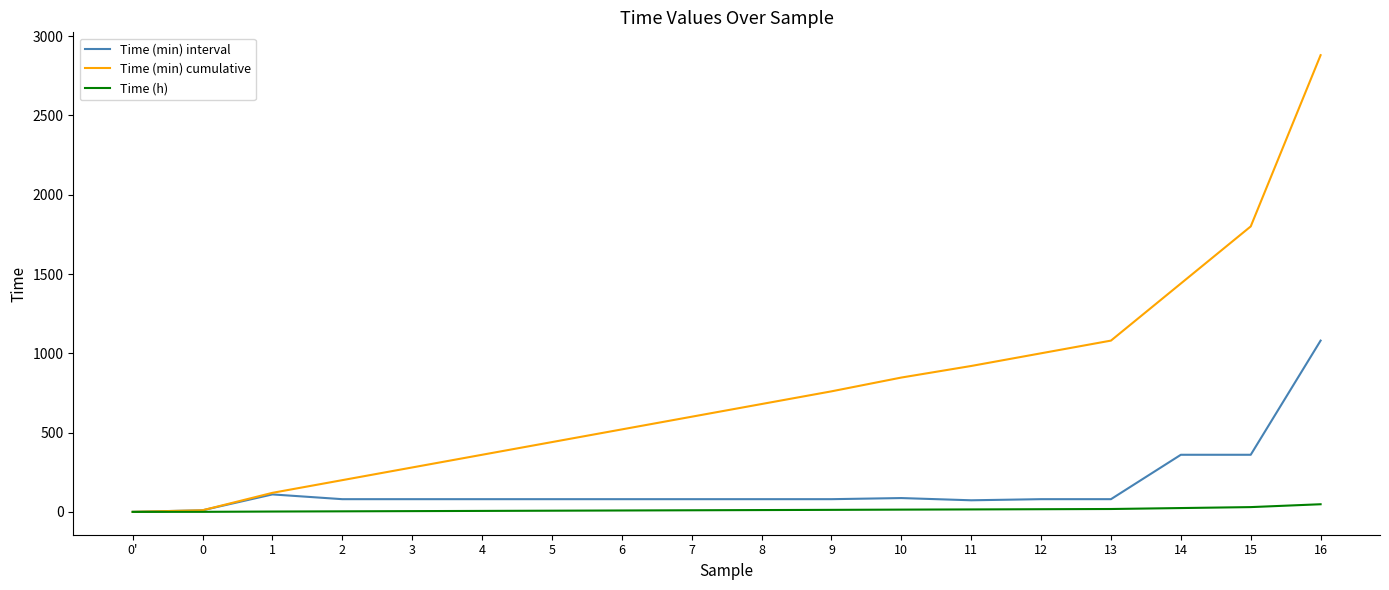

Does the chart have visible grid lines?

No